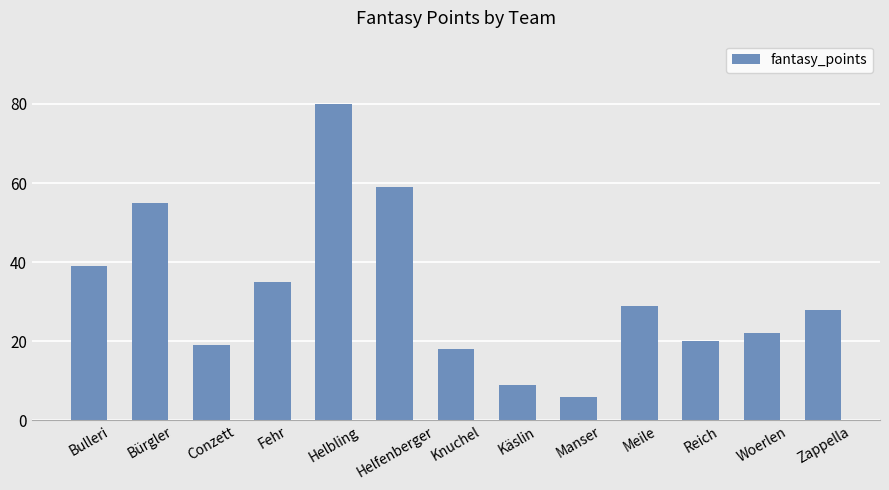

At which label does the data first exceed 28?

Bulleri